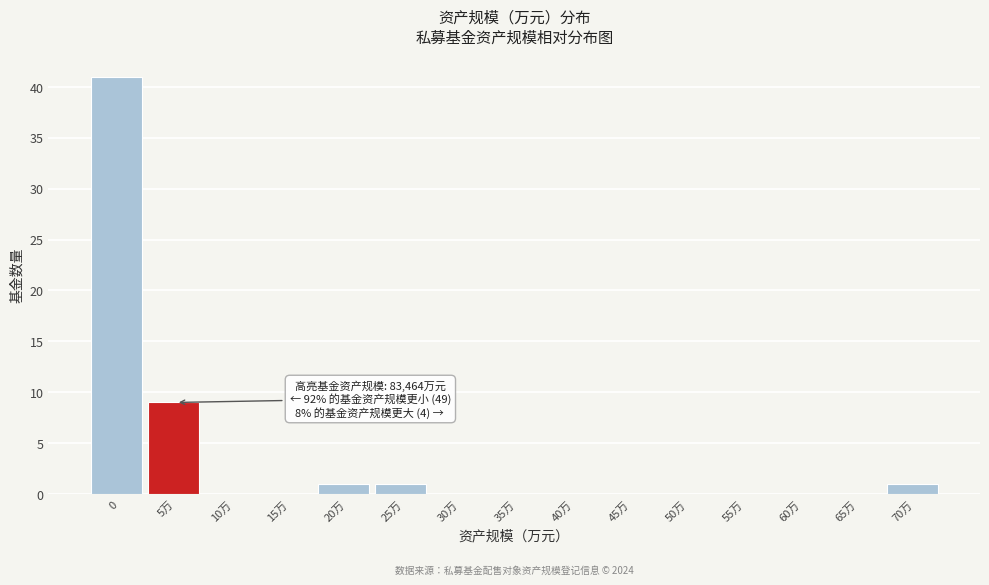

Reading left to right, what are all the values shown in this chart?

0=41	5万=9	10万=0	15万=0	20万=1	25万=1	30万=0	35万=0	40万=0	45万=0	50万=0	55万=0	60万=0	65万=0	70万=1